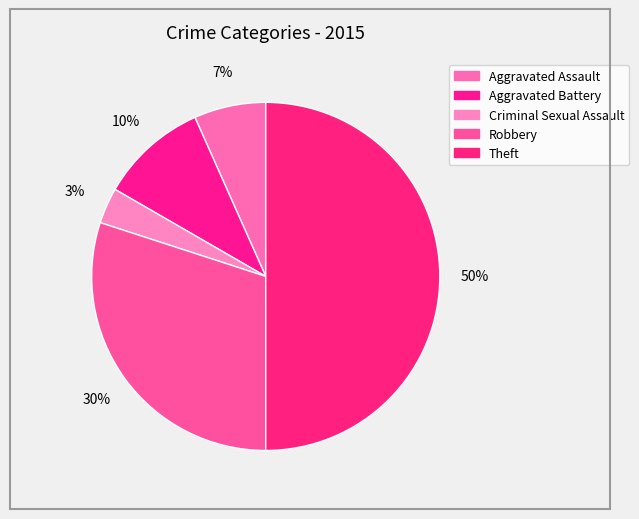

To the nearest percent, what portion does Aggravated Assault represent?

7%